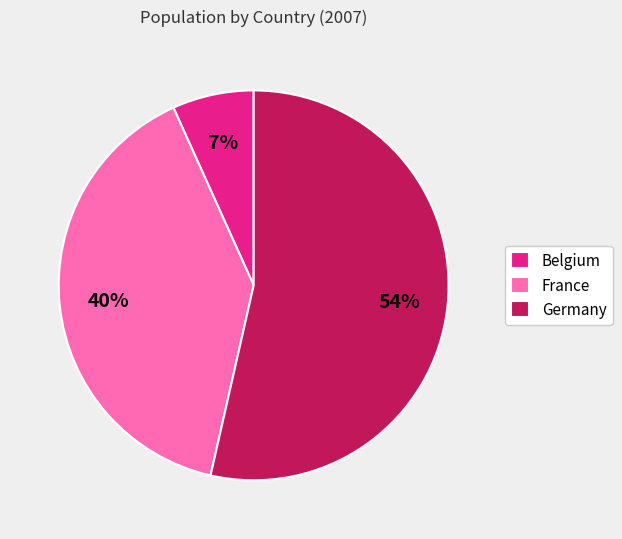

Which slice is the smallest?

Belgium